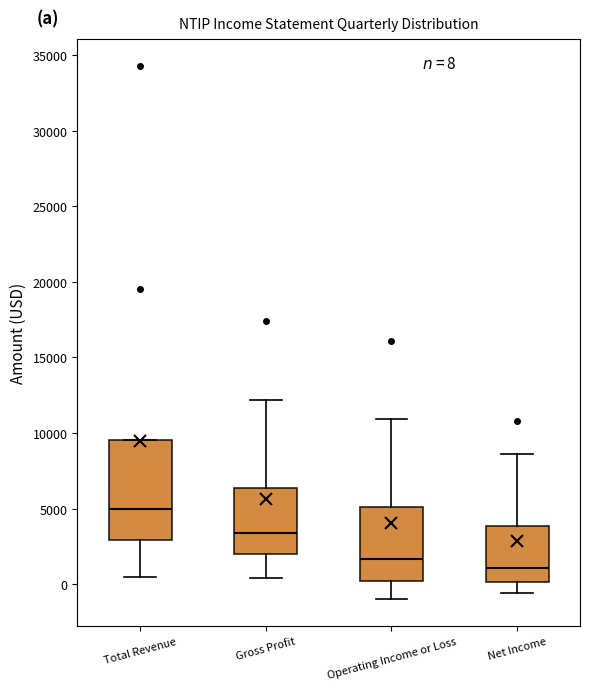

Which box is the tallest, from its lower edge to its upper edge?

Total Revenue